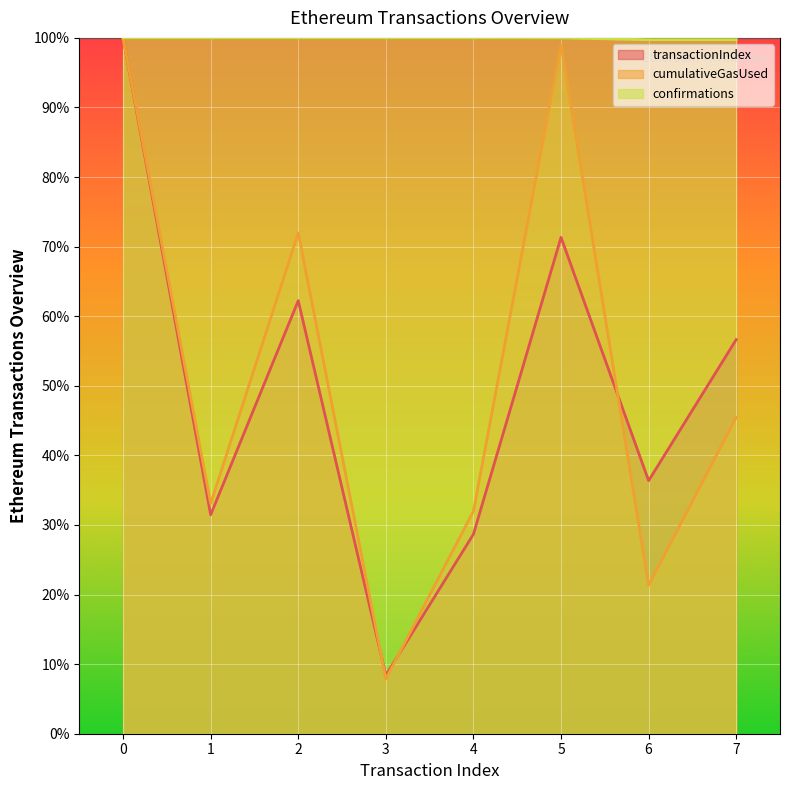

Where is the first local maximum for cumulativeGasUsed?

2